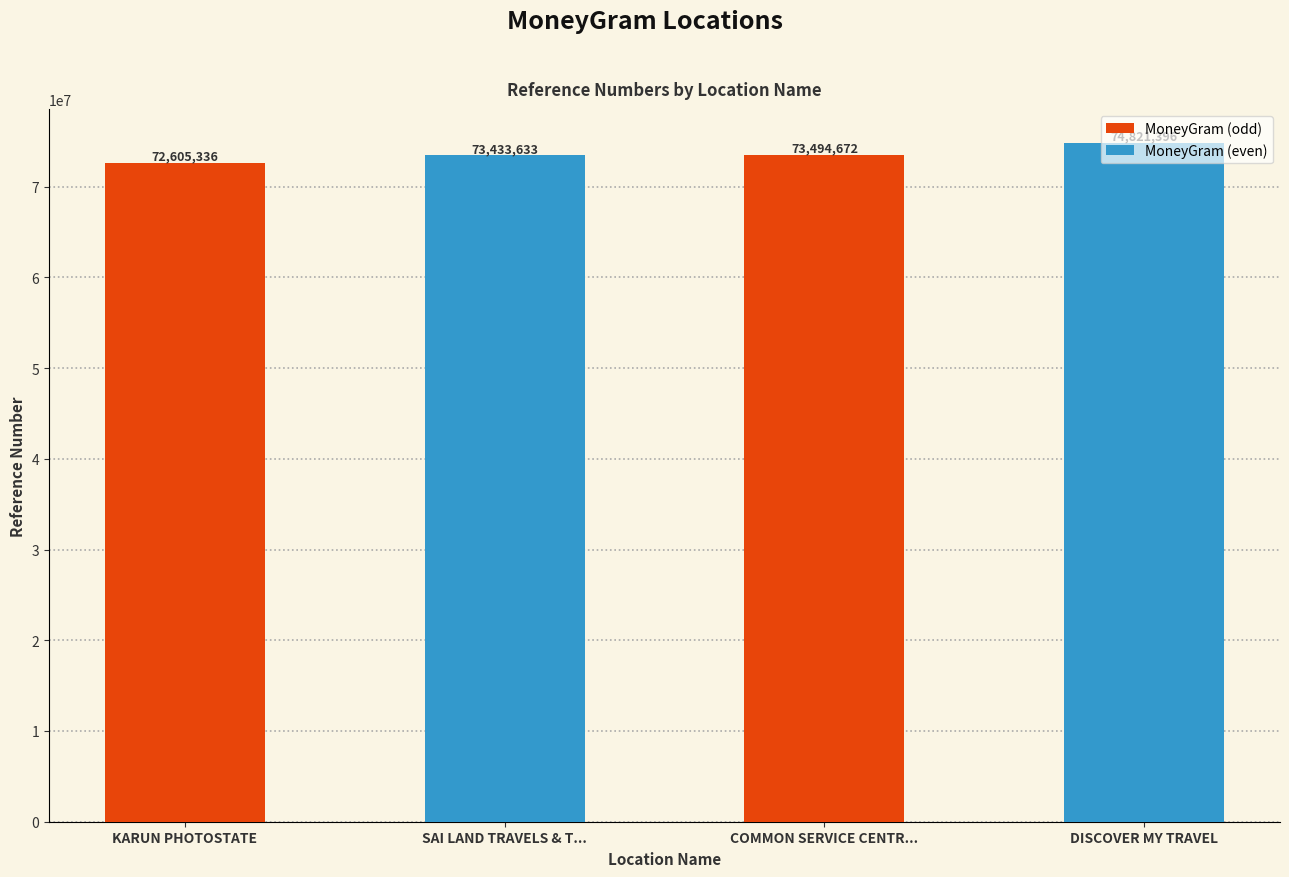

Is it true that the value at SAI LAND TRAVELS & T... is 73433633?

True